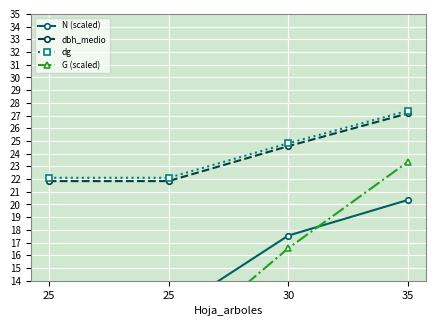

What is the value of the G (scaled) point at the 4th from the left?

23.4